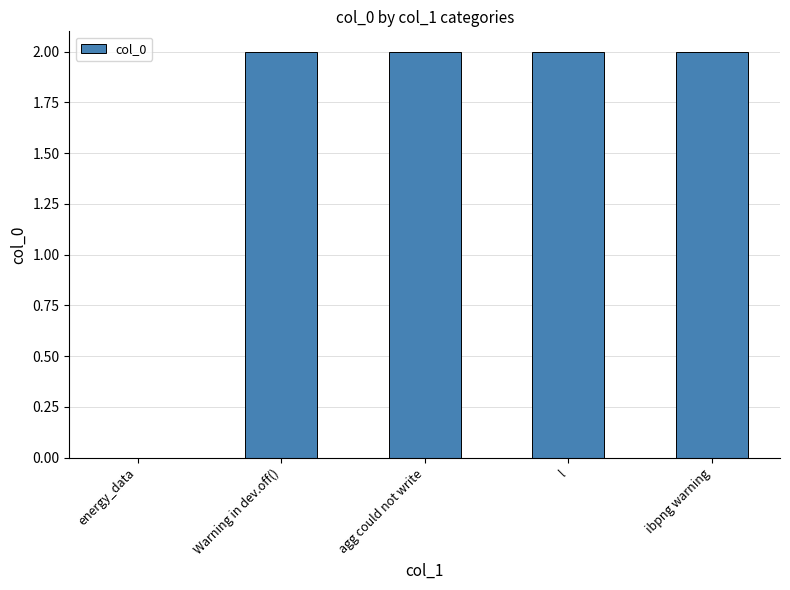

What is the ratio of the value at l to the value at ibpng warning?

1.0